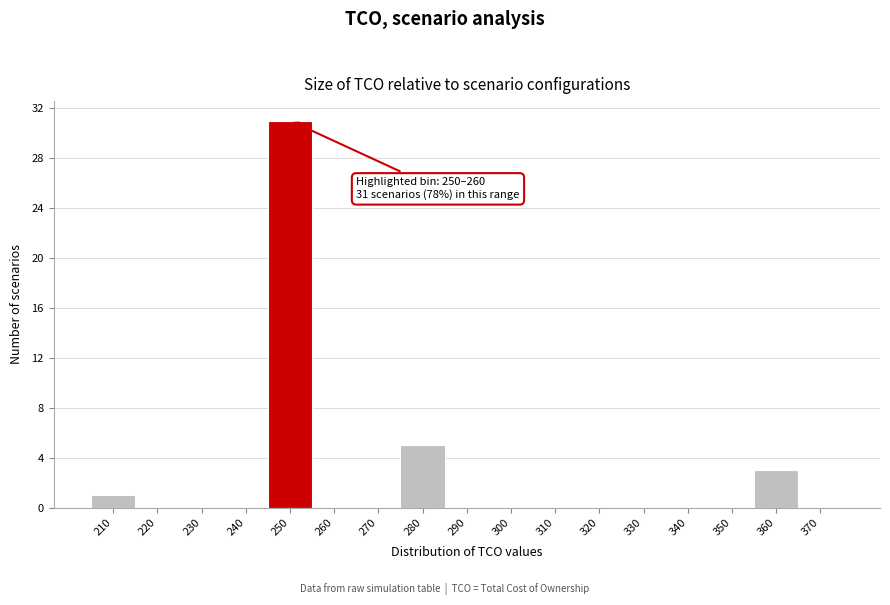

Reading left to right, what are all the values shown in this chart?

210=1	220=0	230=0	240=0	250=31	260=0	270=0	280=5	290=0	300=0	310=0	320=0	330=0	340=0	350=0	360=3	370=0